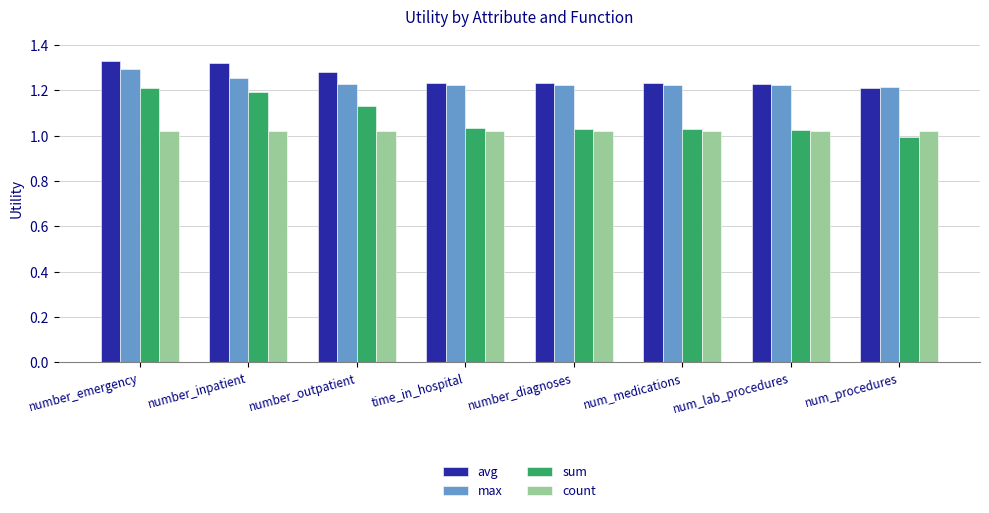

What position from the left is number_inpatient?

2